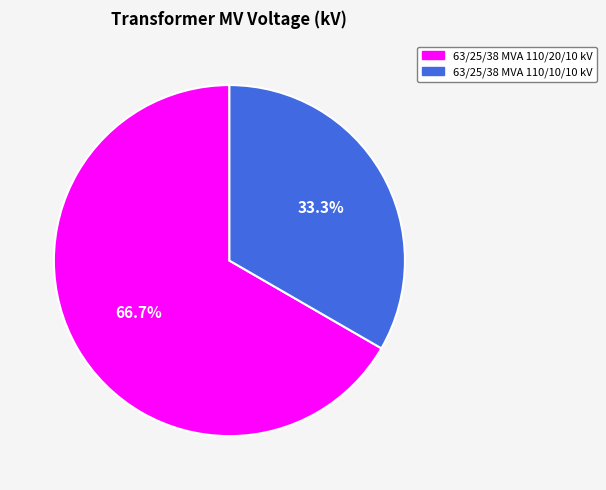

True or false: 63/25/38 MVA 110/10/10 kV accounts for 47% of the total.

False